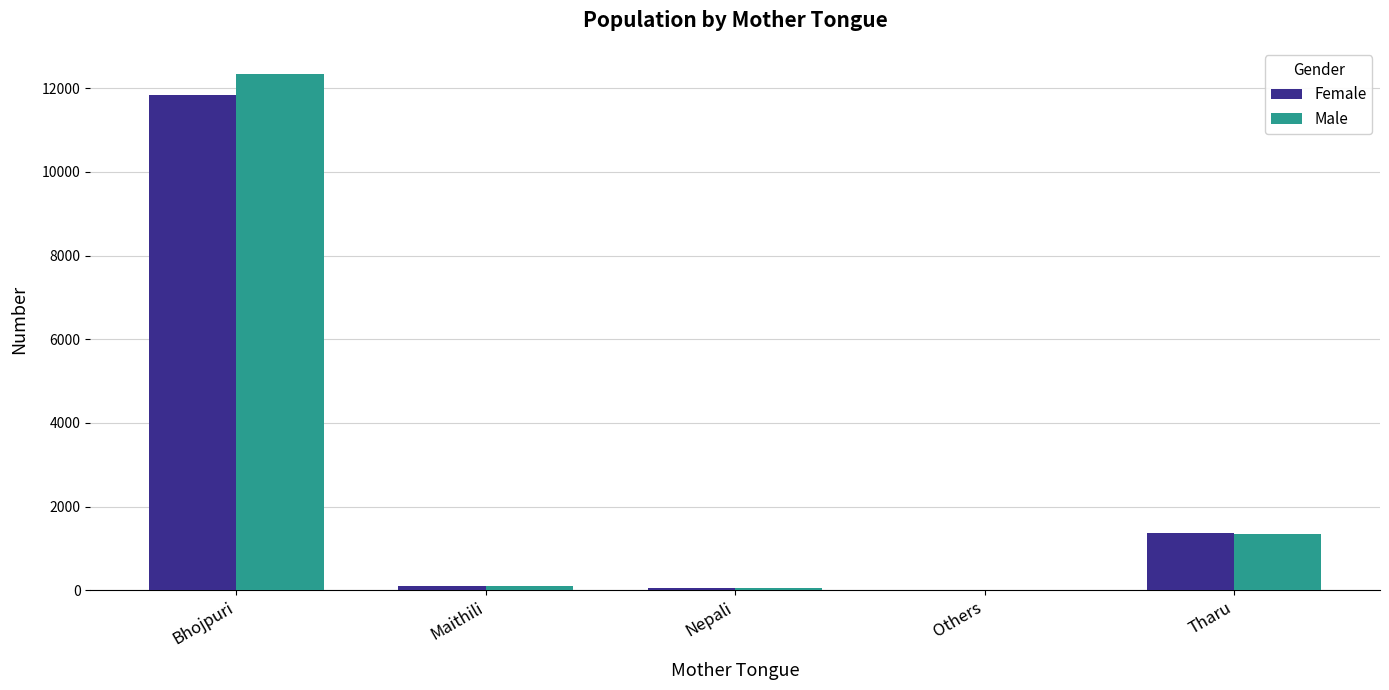

How many groups of bars are there?

5